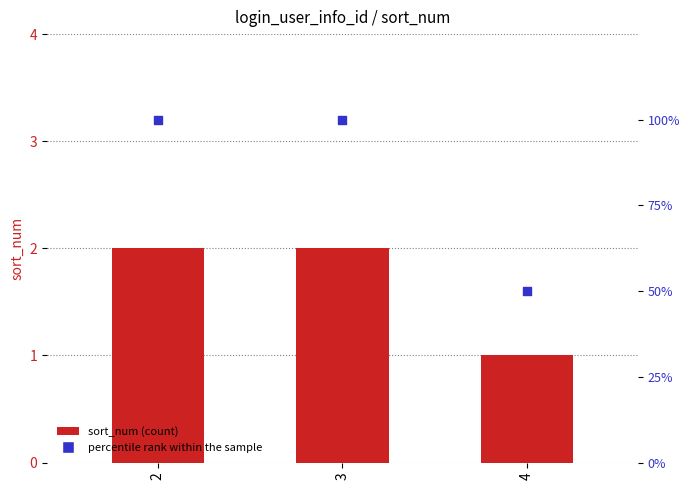

Which series reaches the minimum Y coordinate?

percentile rank within the sample